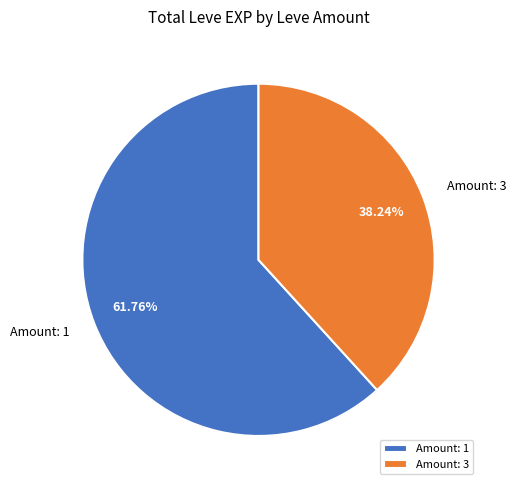

Count the number of slices in the pie.

2